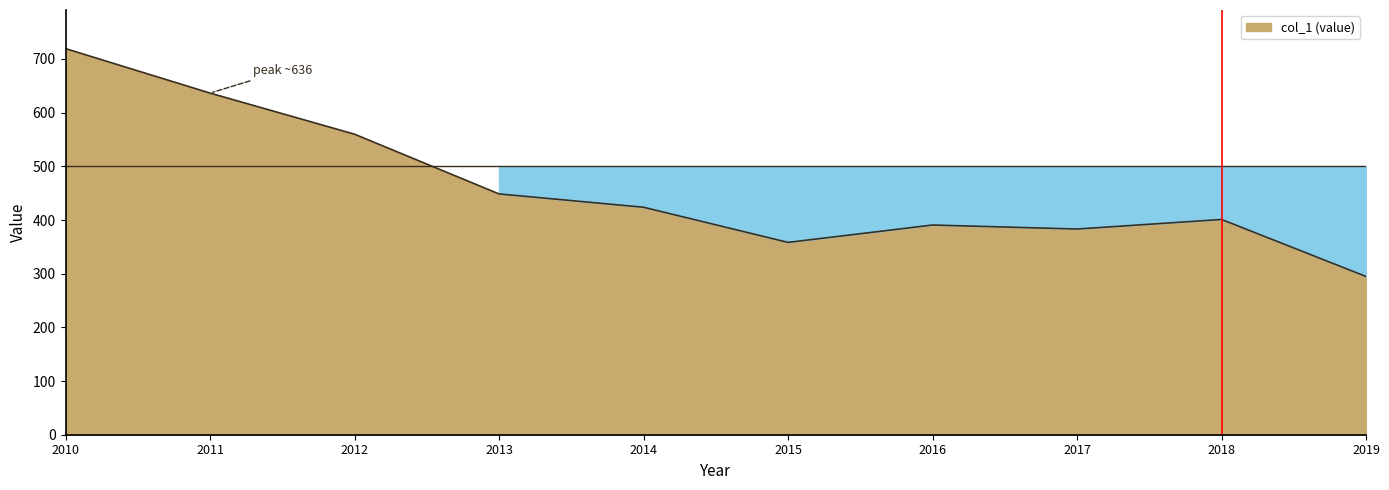

What is the difference between the values at 2013 and 2016?

57.9